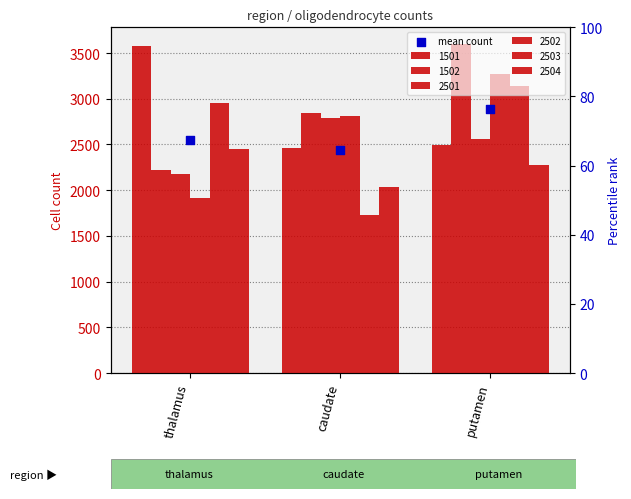

Between caudate and thalamus, which is larger?

thalamus